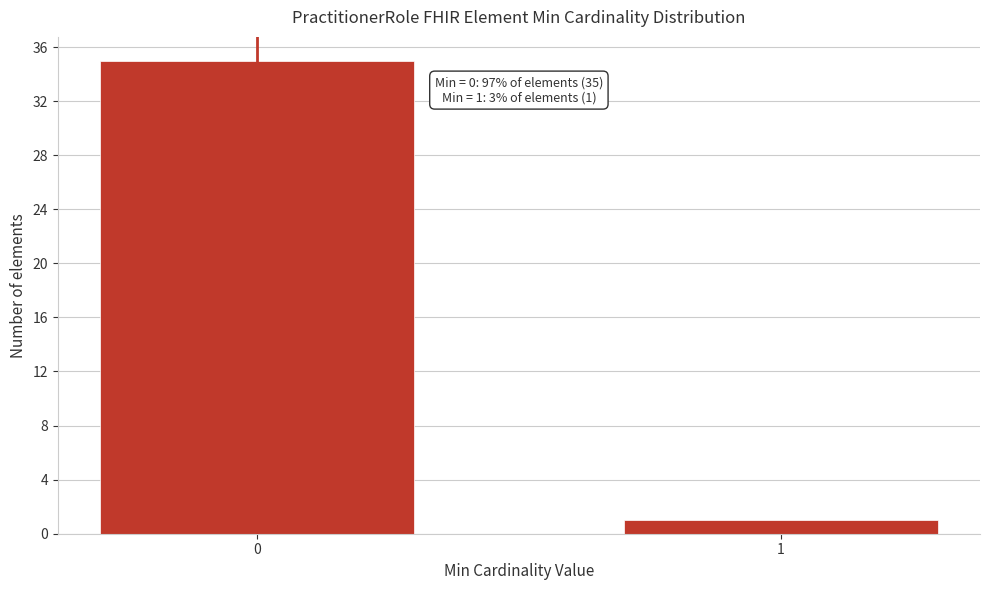

Reading left to right, what are all the values shown in this chart?

35	1